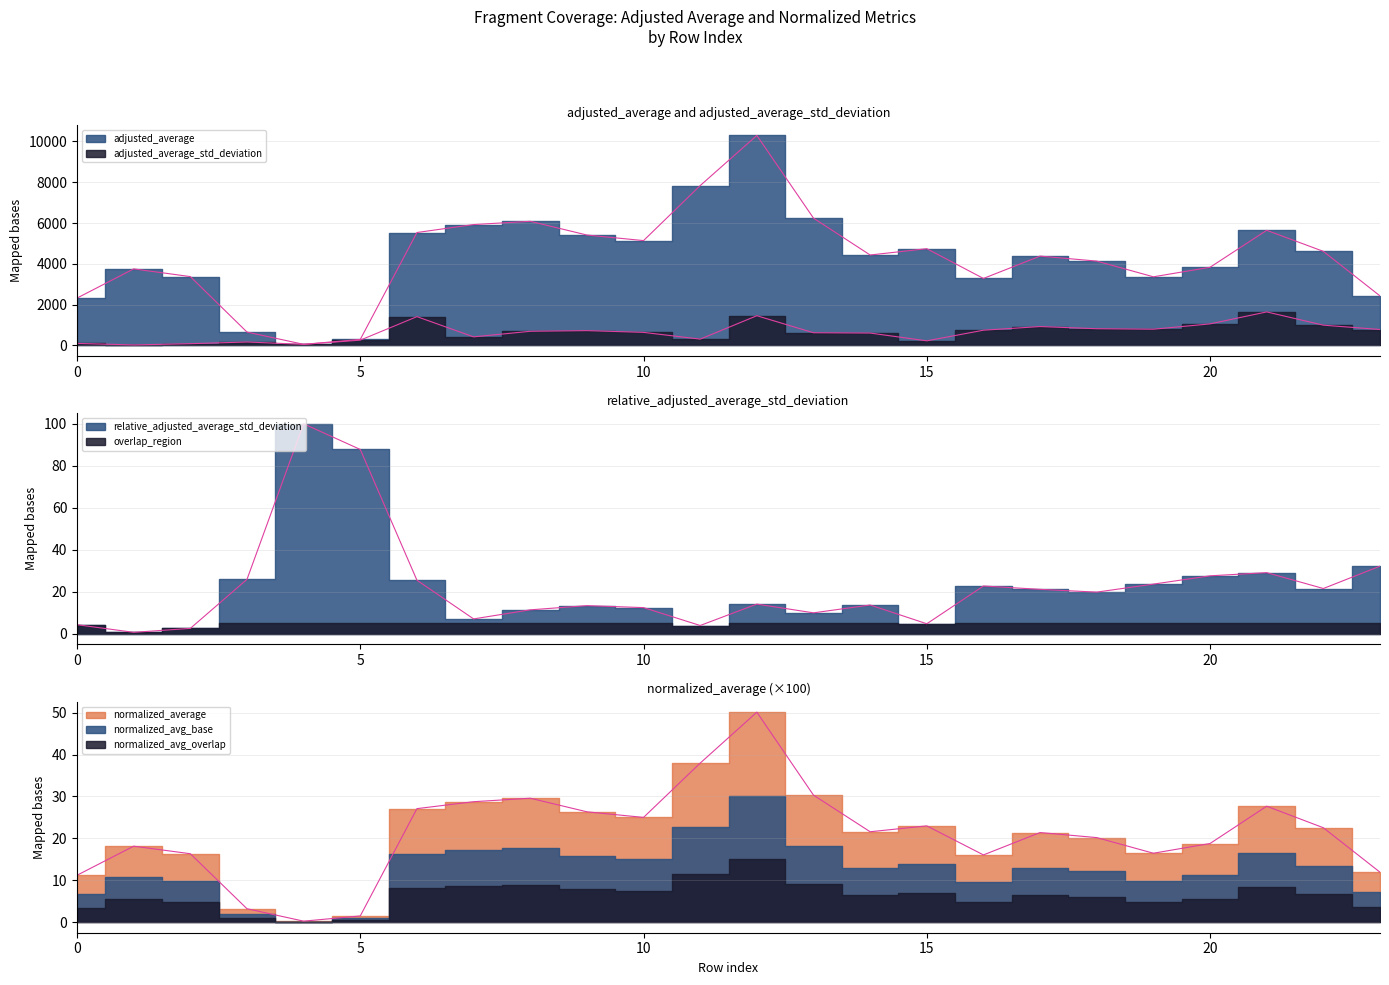

True or false: adjusted_average_std_deviation has more than 0 points higher than both neighbors.

True